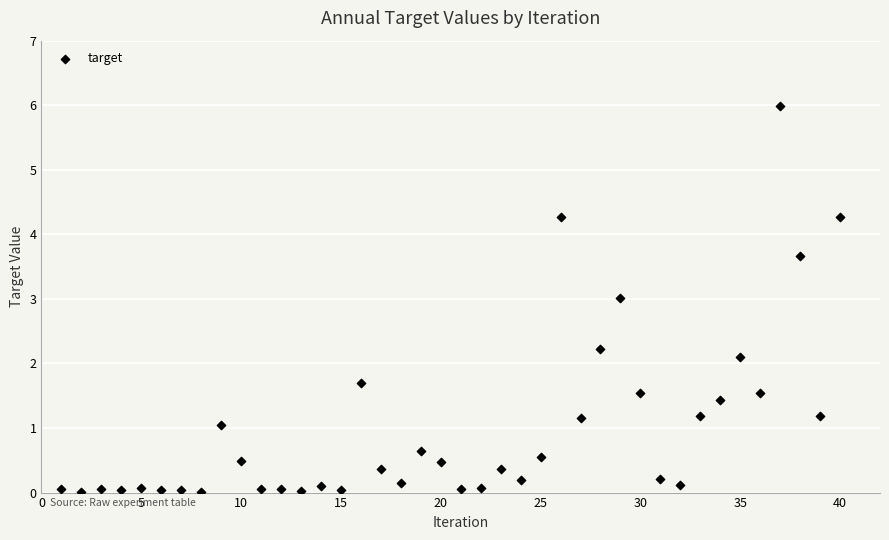

What is the range of X values (max minus min)?

39.0